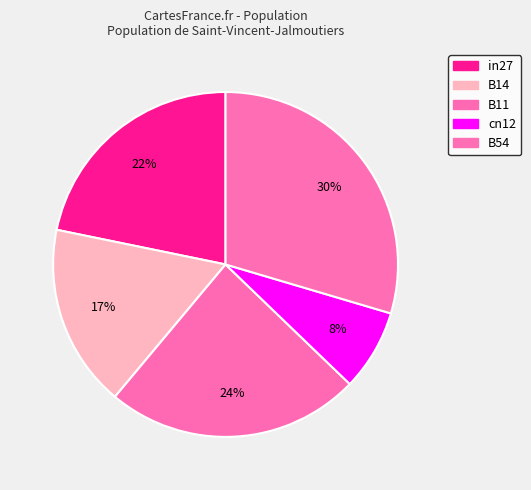

To the nearest percent, what is the combined percentage of B14 and B54?

47%